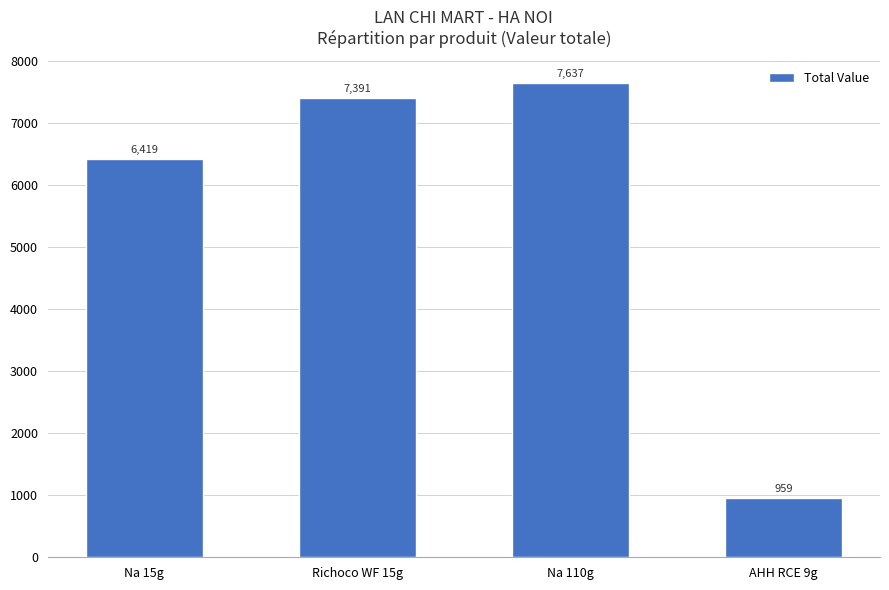

Rank the categories by value from highest to lowest.

Na 110g, Richoco WF 15g, Na 15g, AHH RCE 9g